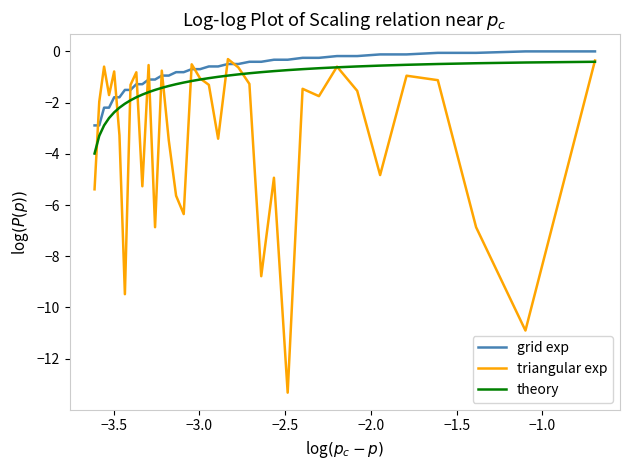

True or false: theory and grid exp cross at least once.

False